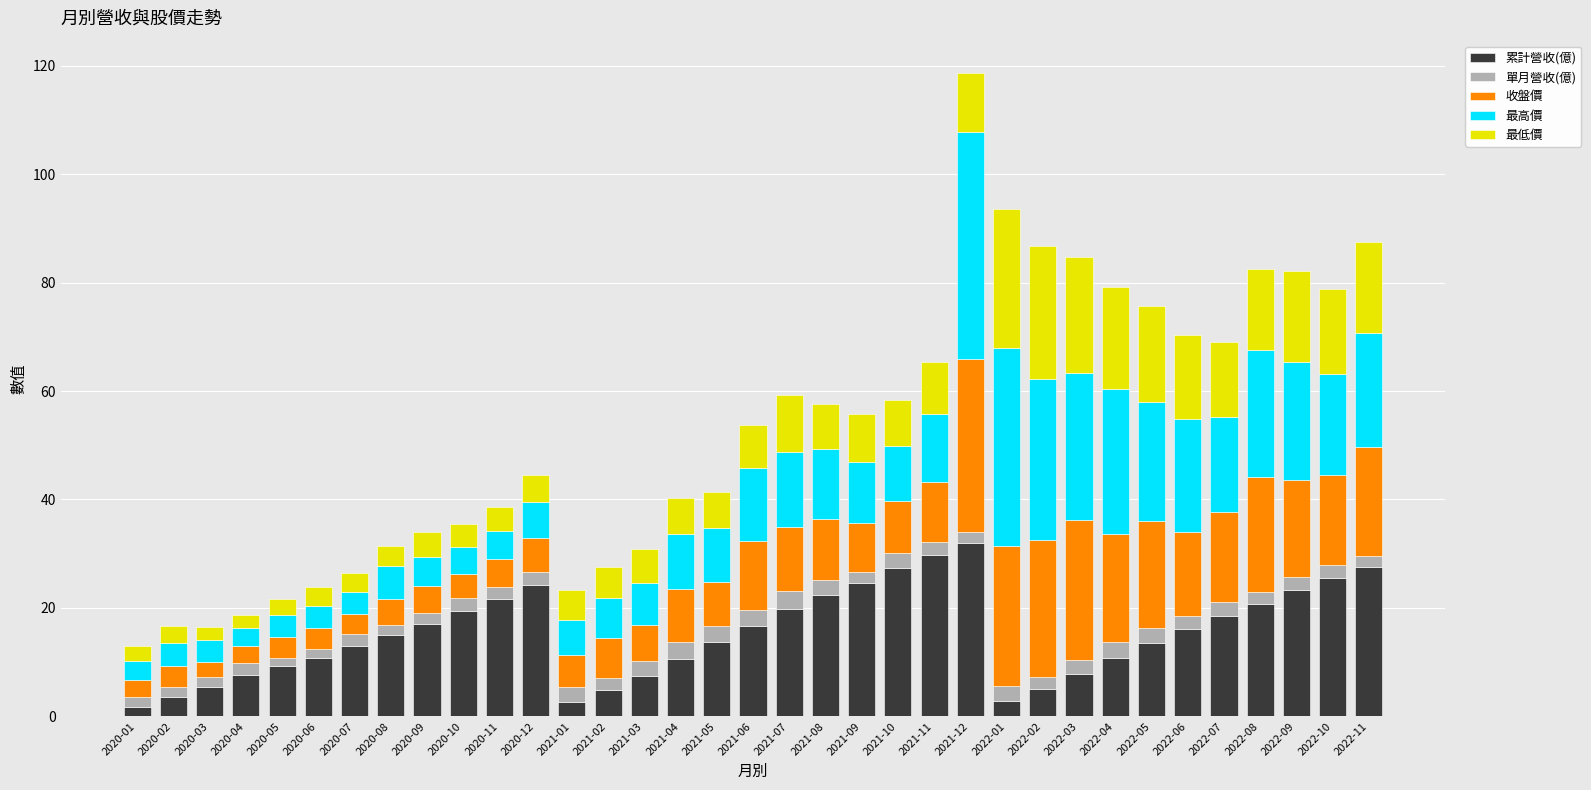

Is it true that 累計營收(億) equals 31.7 at 2020-10?

False